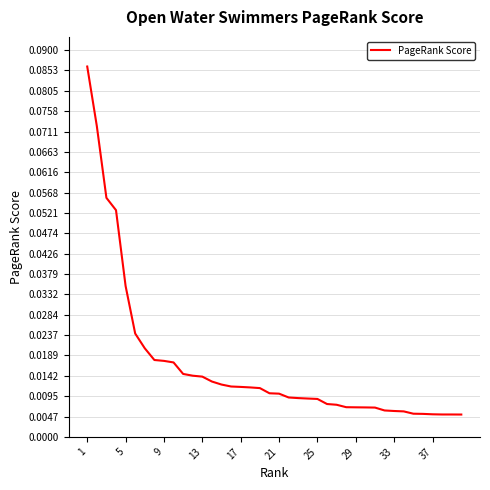

How many lines are shown in the chart?

1